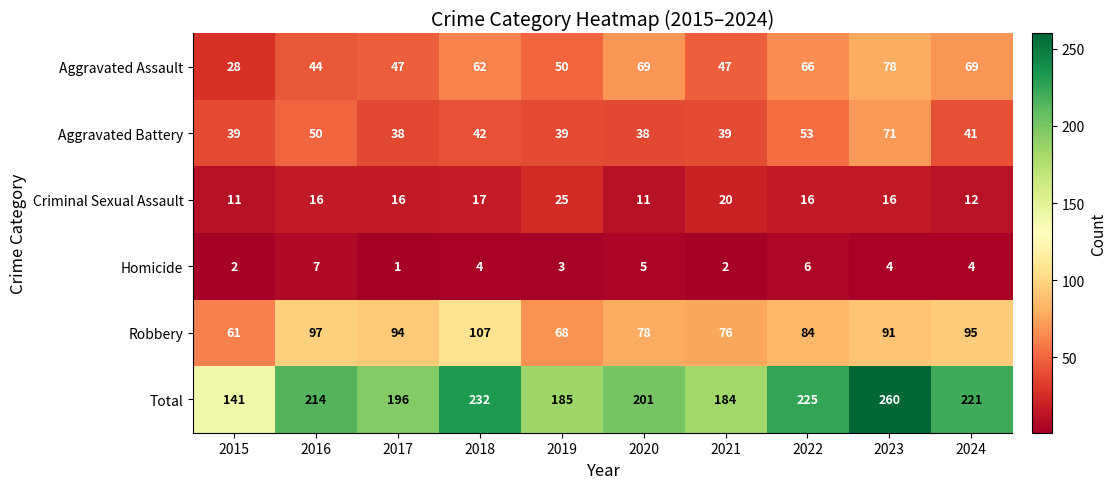

Which series has the widest spread of values?

Total